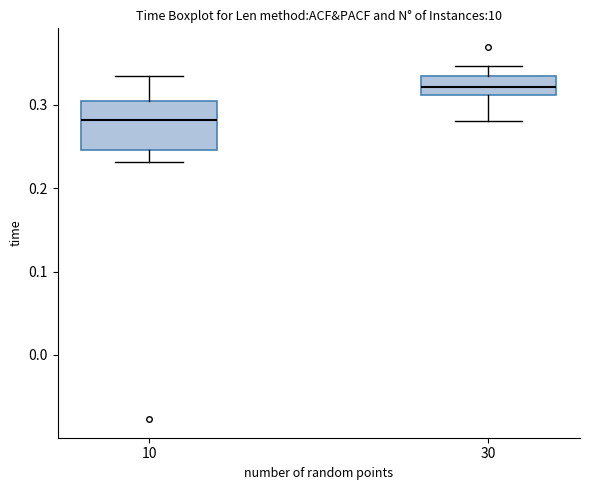

Reading left to right, read every box against the y-axis: the position of its median line, the range the box covers, and the ends of its whiskers. The values are not printed on the chart, so give them approximately, as read against the axis.

10: median 0.28, box 0.25 to 0.30, whiskers 0.23 to 0.33
30: median 0.32, box 0.31 to 0.33, whiskers 0.28 to 0.35